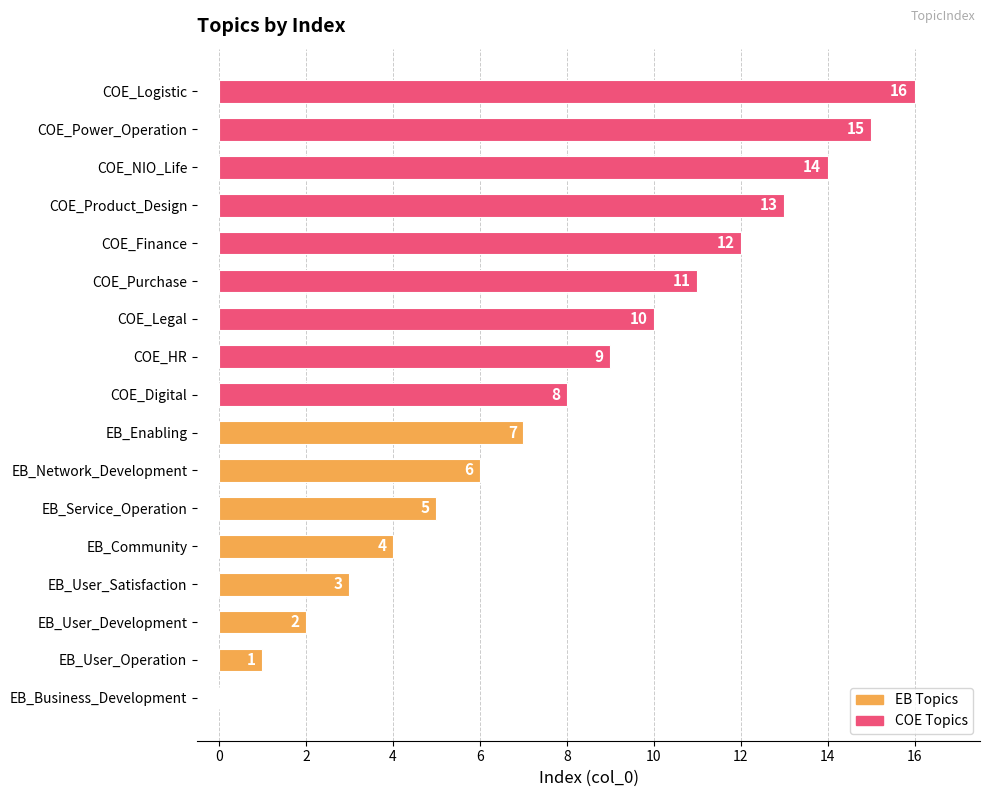

Count the number of data series in this chart.

1